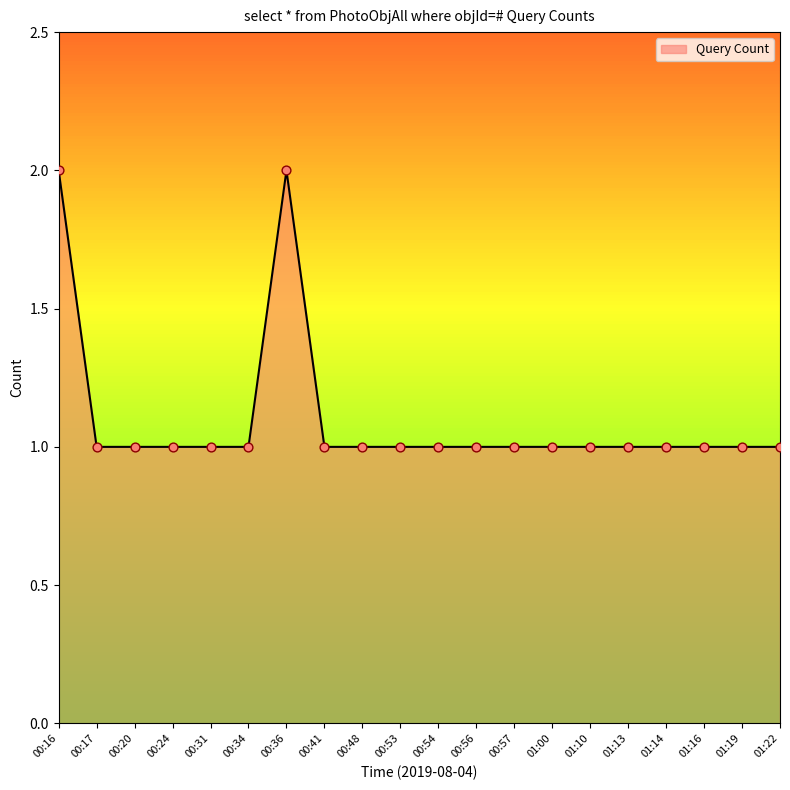

What is the ratio of the value at 00:24 to the value at 00:20?

1.0